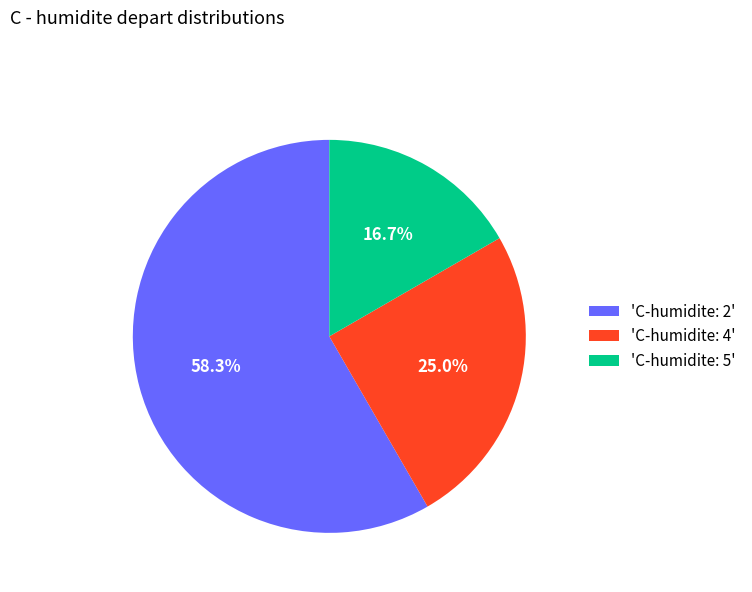

Combined, do 'C-humidite: 5' and 'C-humidite: 2' account for over 50%?

Yes